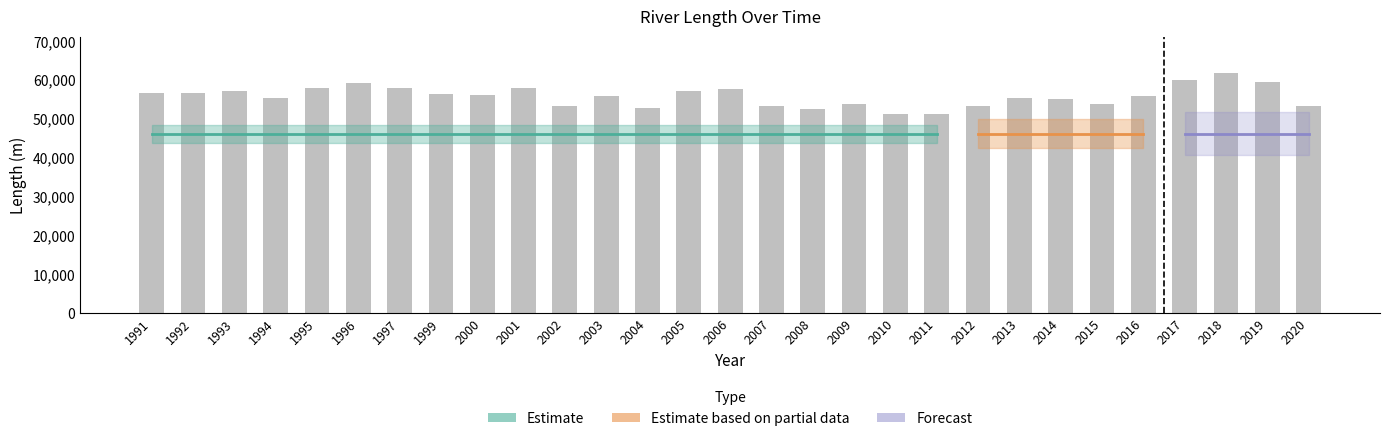

What is the change in value from 2008 to 2009?

+1289